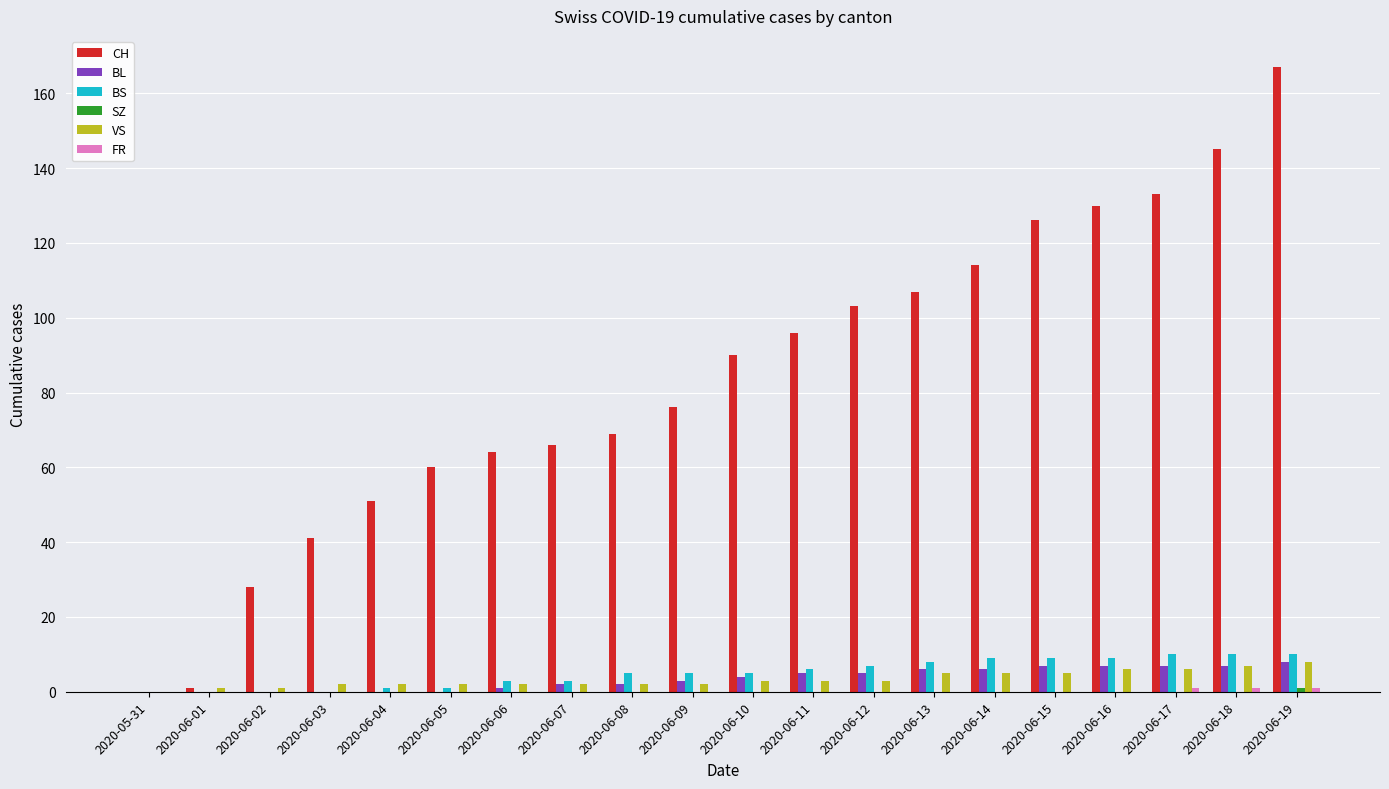

Which category has the highest value across all series?

2020-06-19